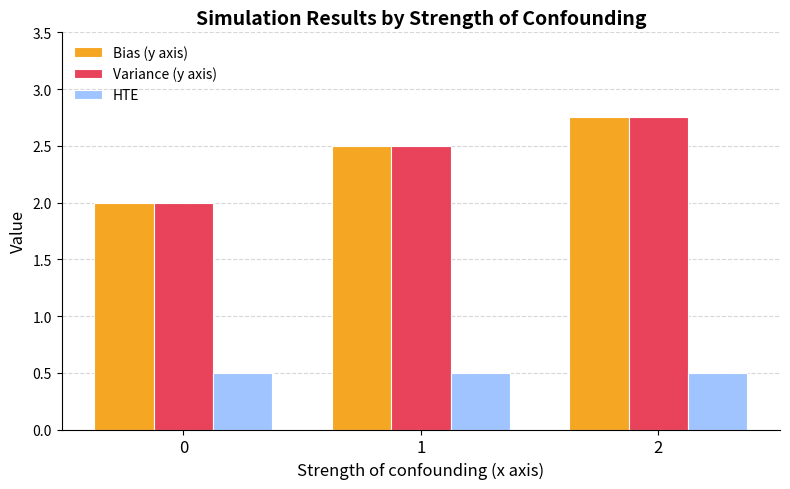

What is the sum of all HTE values?

1.5